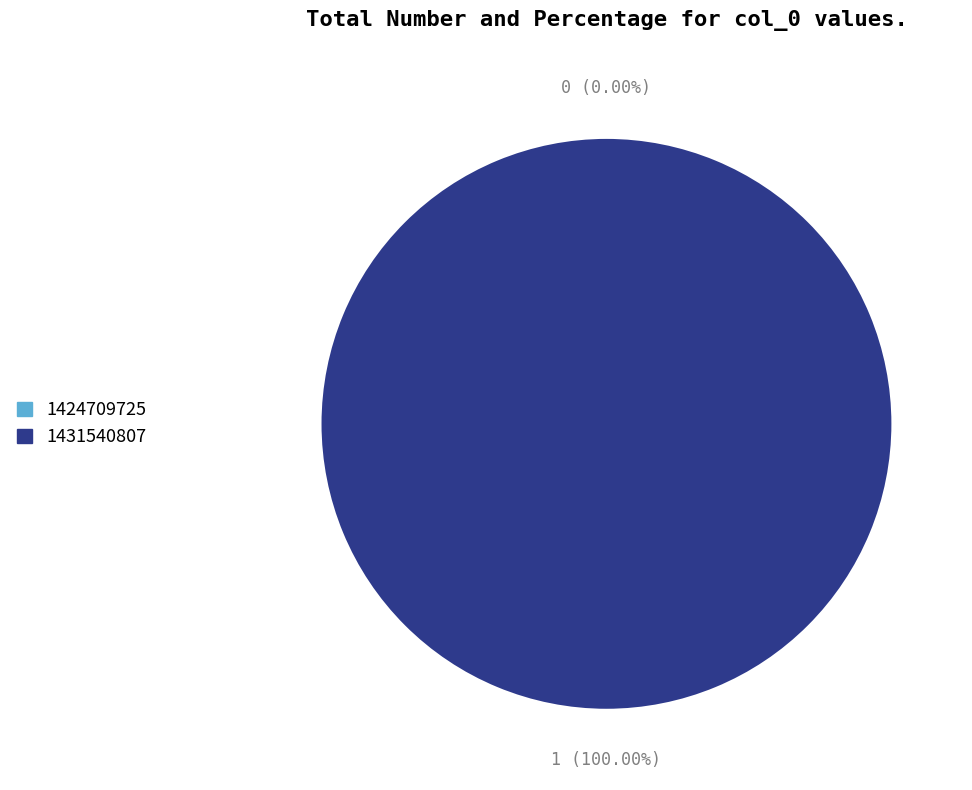

Is the sum of 1424709725 and 1431540807 greater than half?

Yes